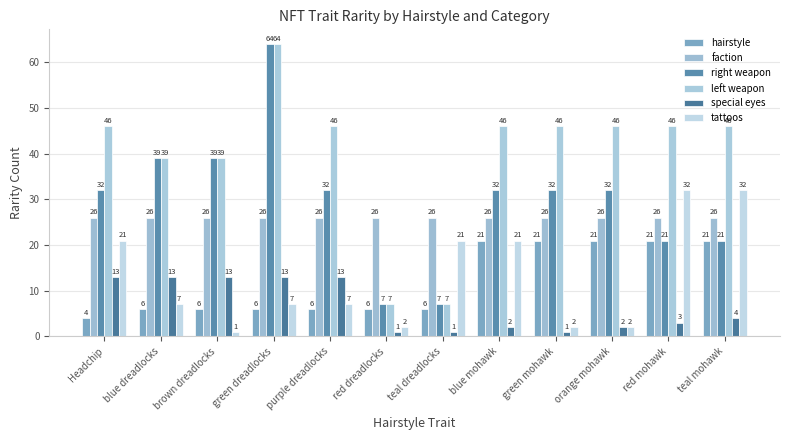

What is the difference between the left weapon values at orange mohawk and red dreadlocks?

39